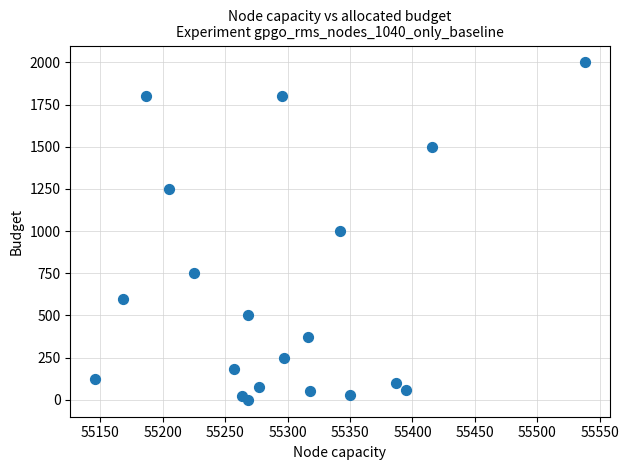

What is the range of X values (max minus min)?

392.5